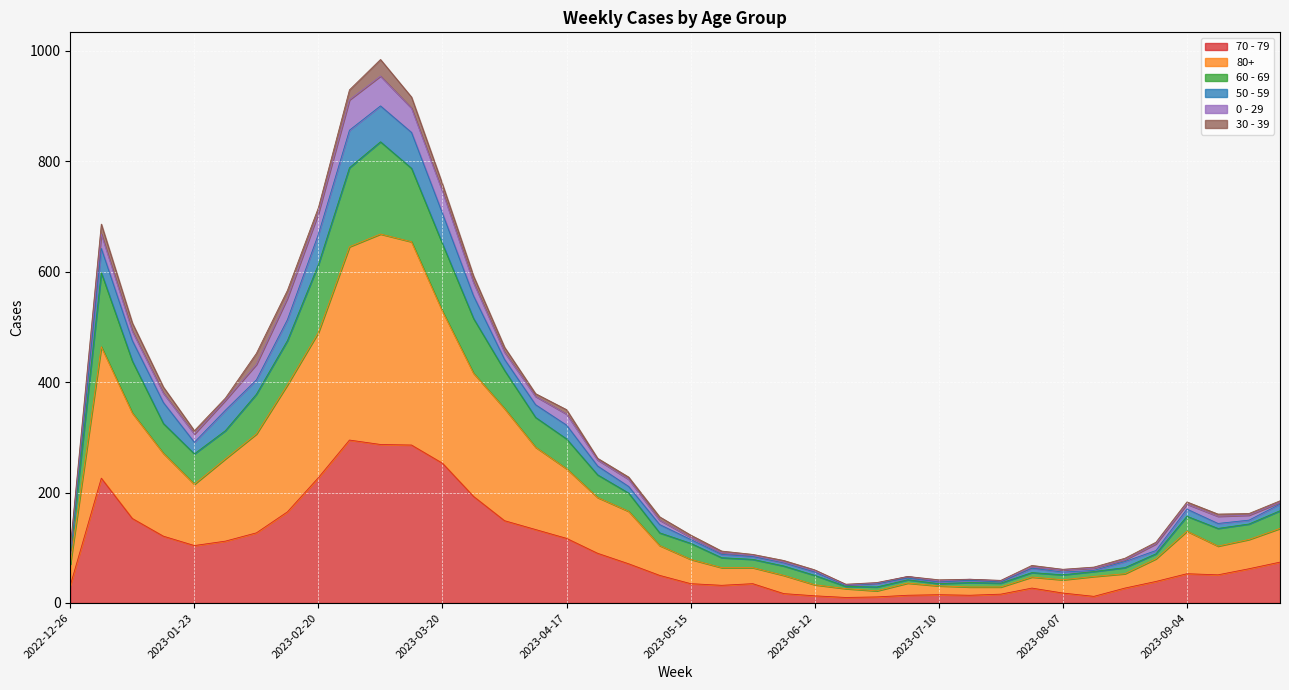

Where is the first local minimum for 60 - 69?

2023-01-23